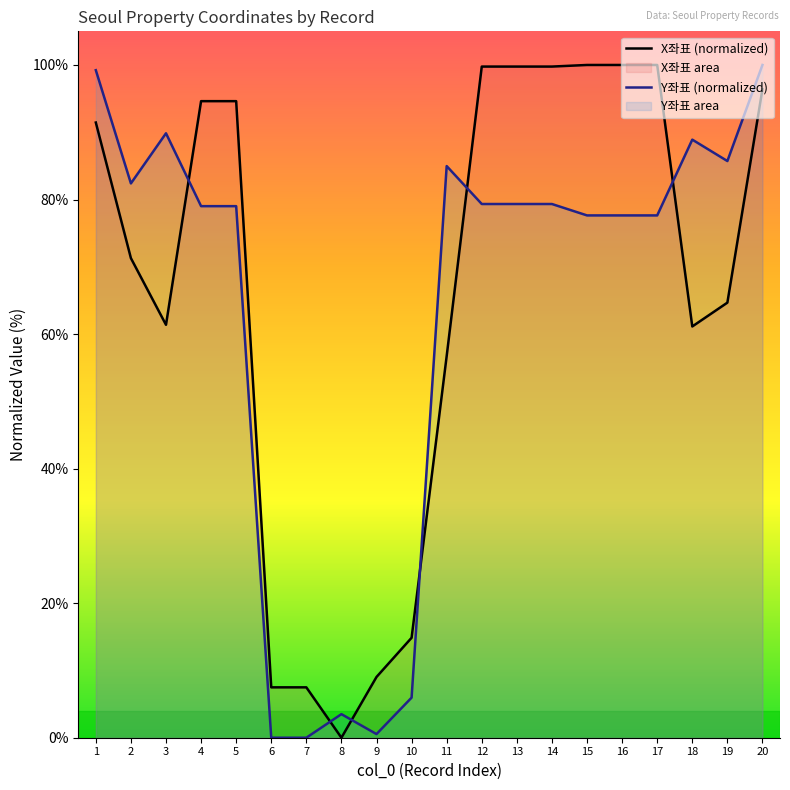

What is the total value across all series at 3?

151.2